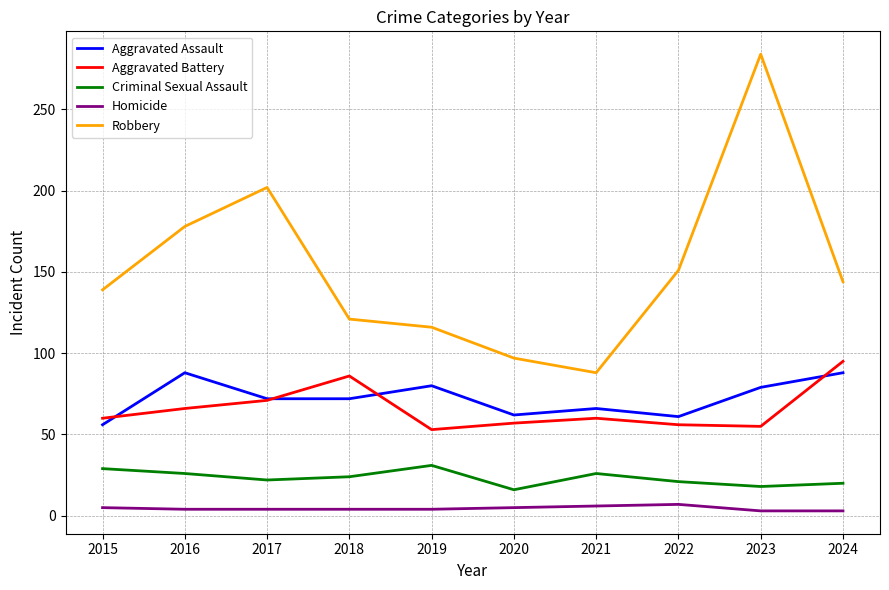

Where is the first local maximum for Aggravated Battery?

2018